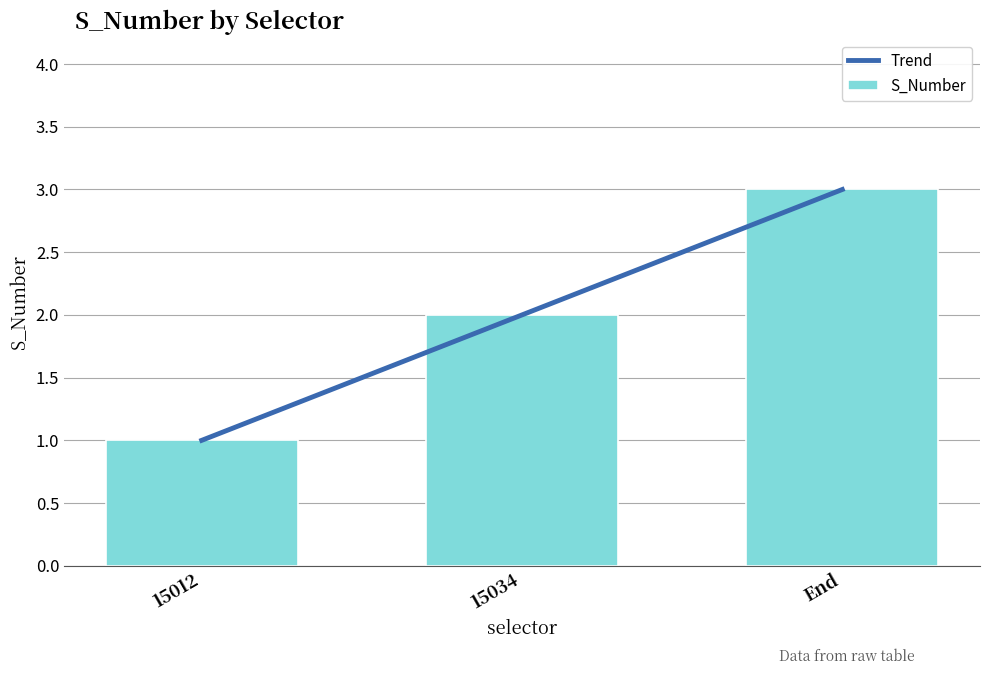

Does the chart contain any negative values?

No